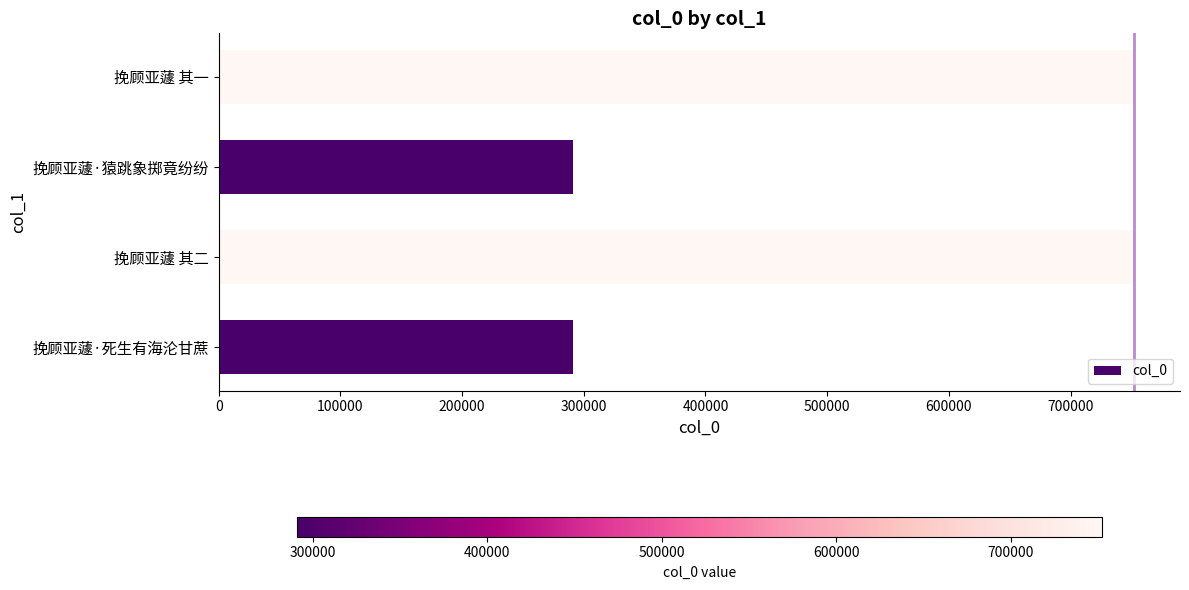

Is it true that the value at 挽顾亚蘧·死生有海沦甘蔗 is 290757?

True